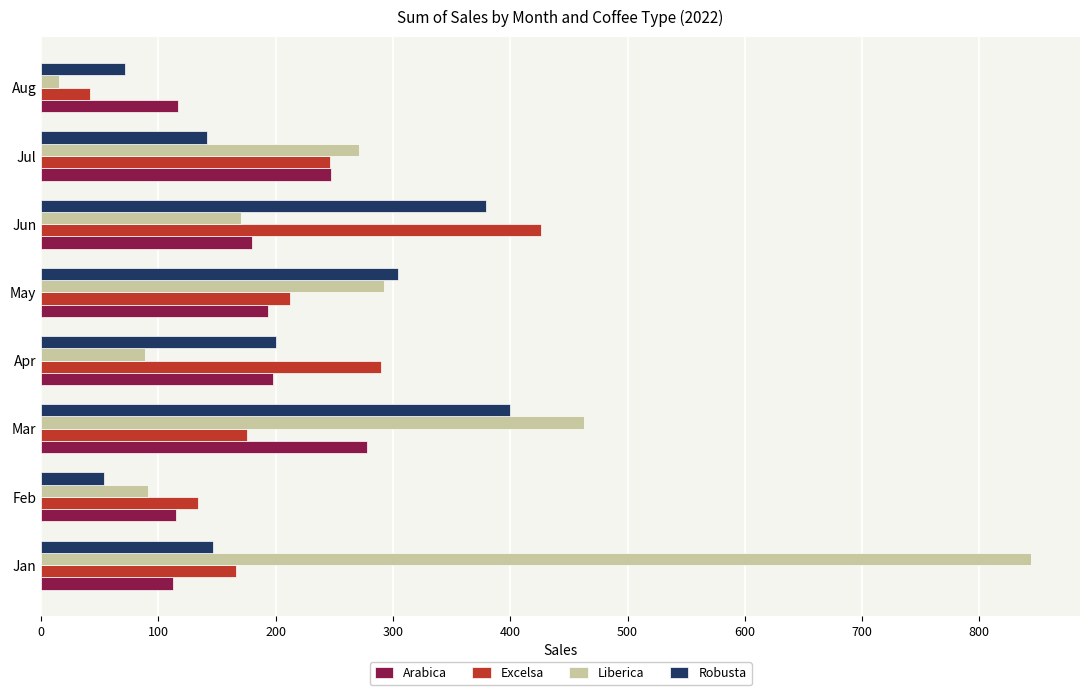

What is the total value across all series at Apr?

776.5